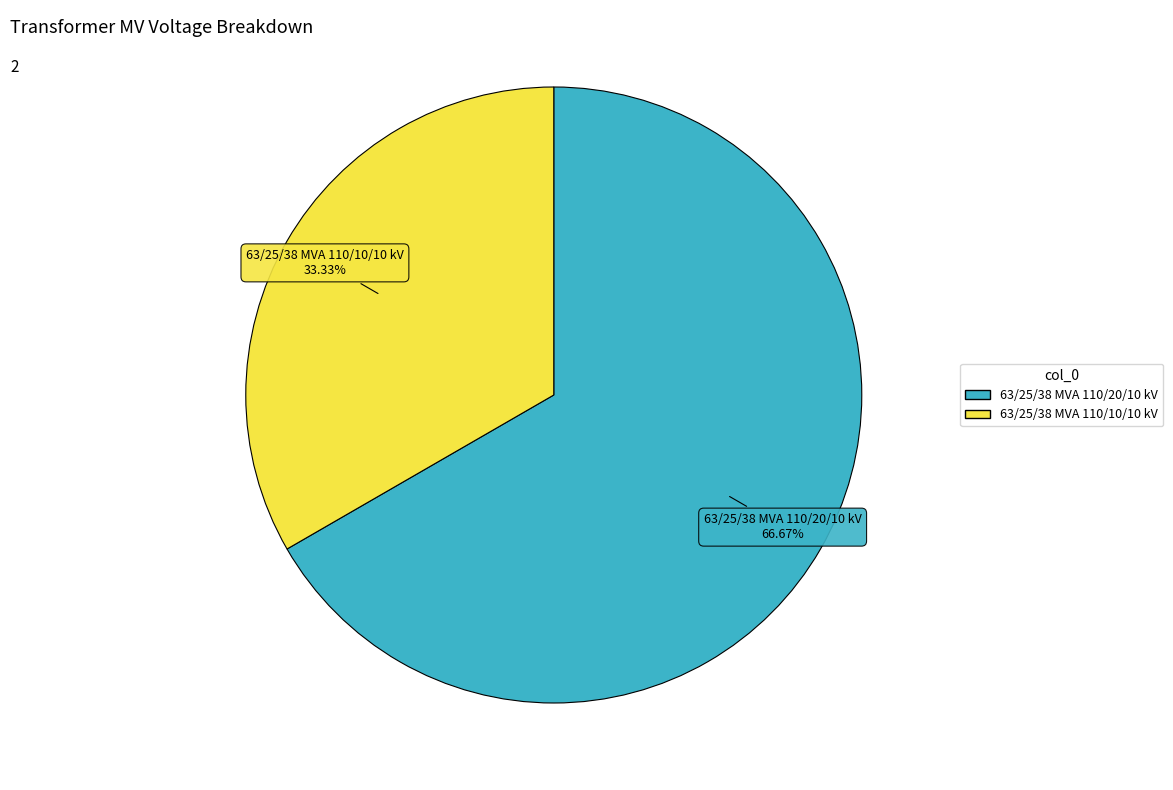

True or false: 63/25/38 MVA 110/20/10 kV accounts for 67% of the total.

True